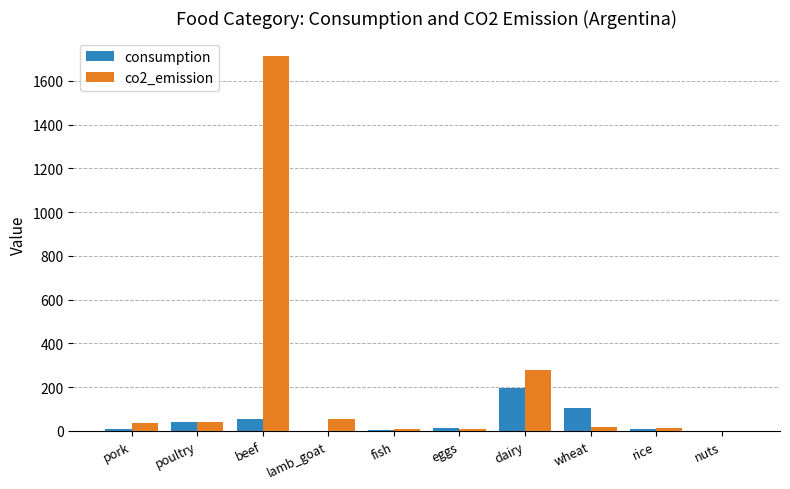

How many data points in co2_emission are above 37?

5